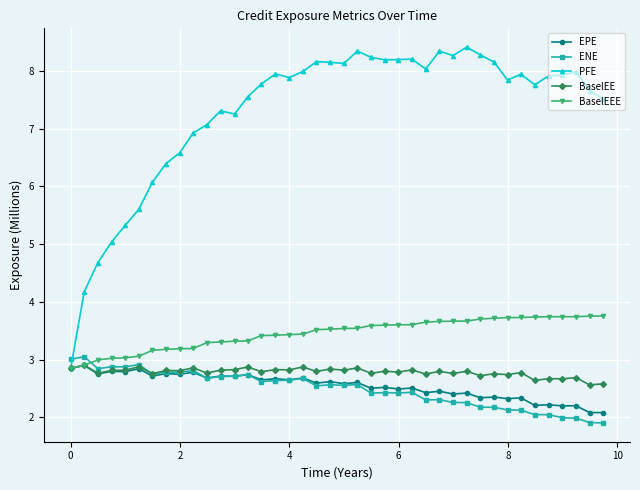

Which series has the widest spread of values?

PFE